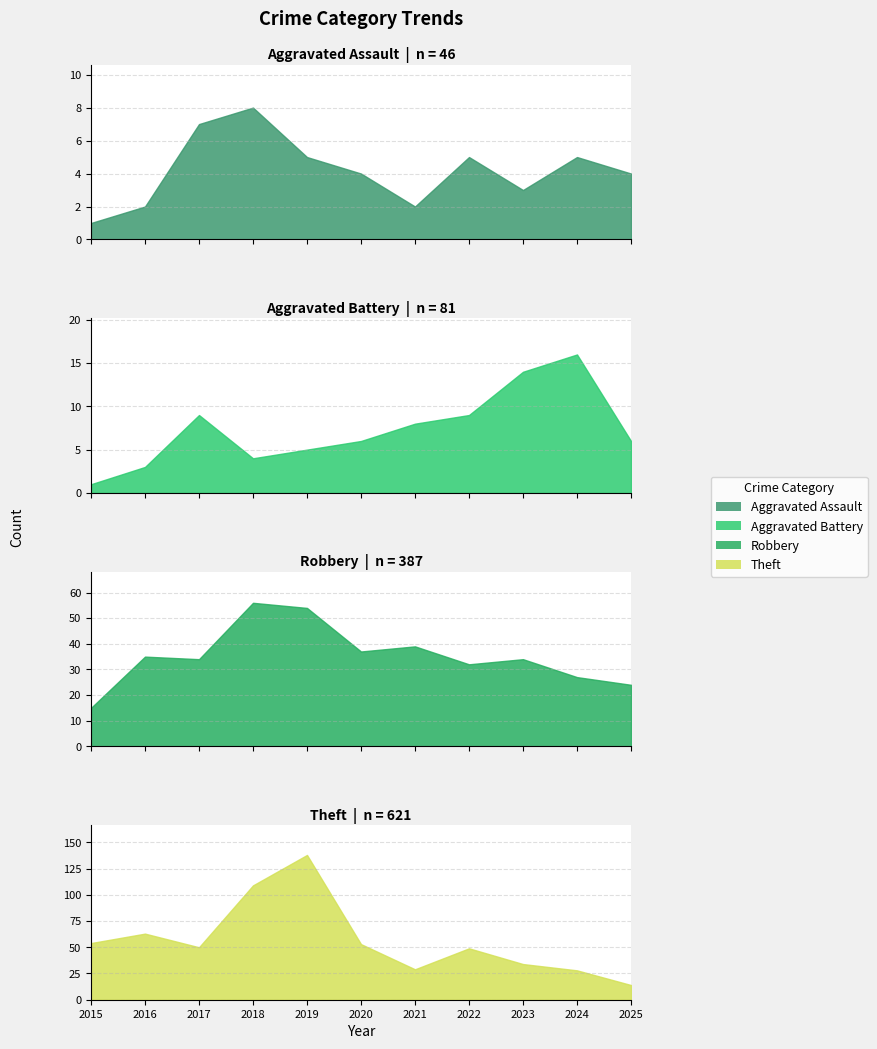

The Aggravated Battery series shows 4 at 2018. True or false?

True